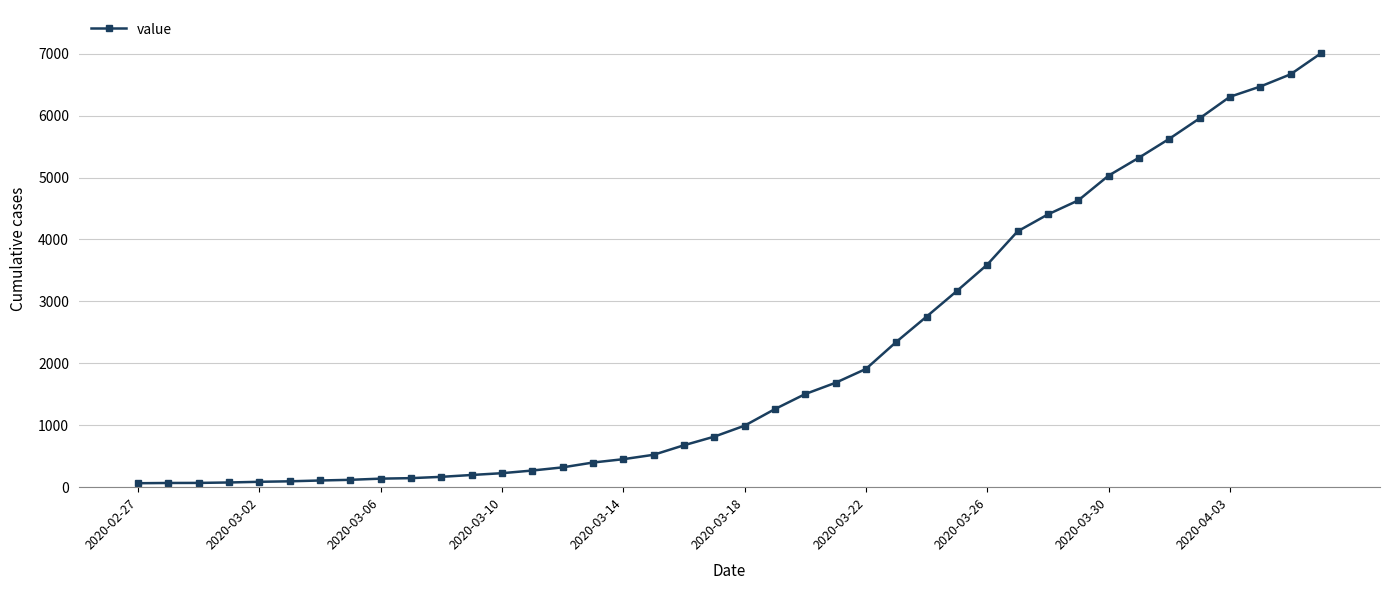

What is the maximum value shown in the chart?

7004